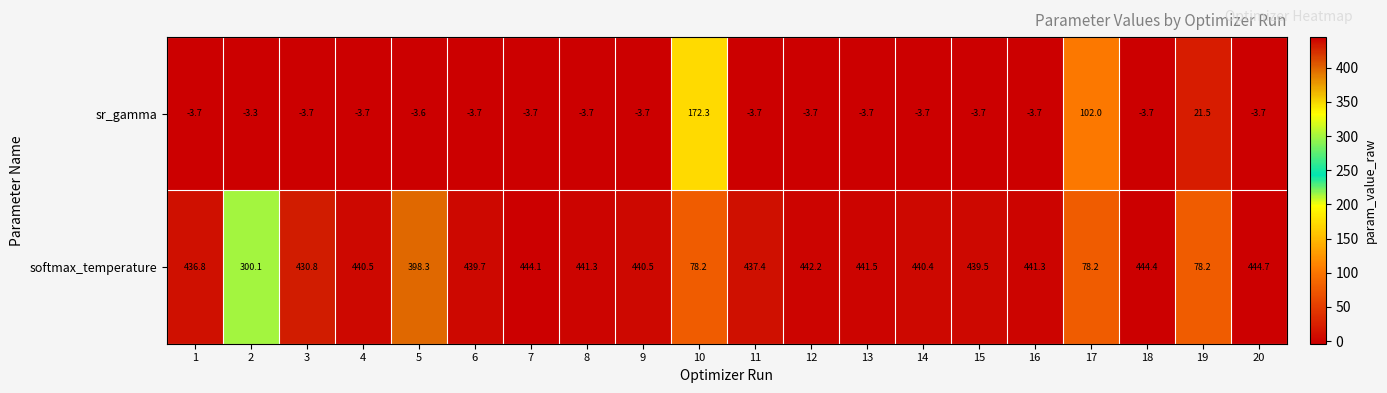

What is the minimum value for softmax_temperature?

78.2